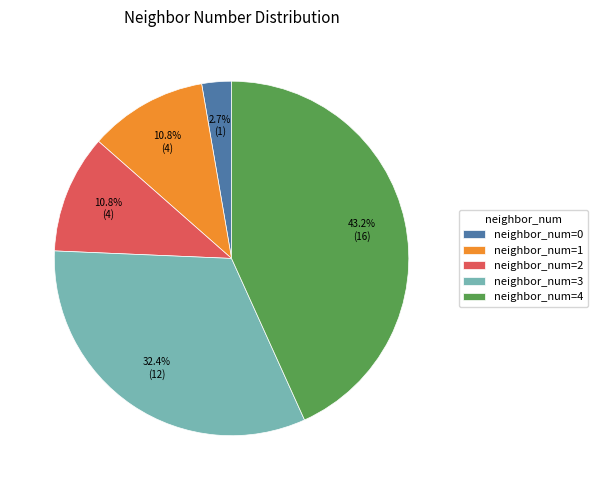

Is there a majority slice in this chart?

No